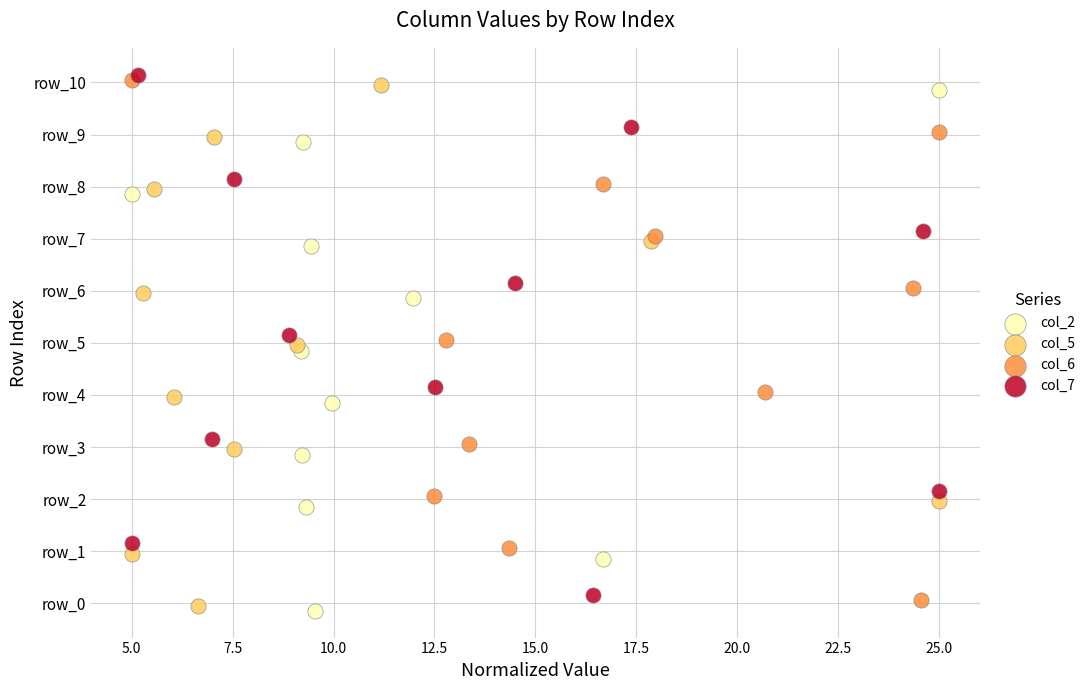

What are all the series names shown in the legend?

col_2, col_5, col_6, col_7